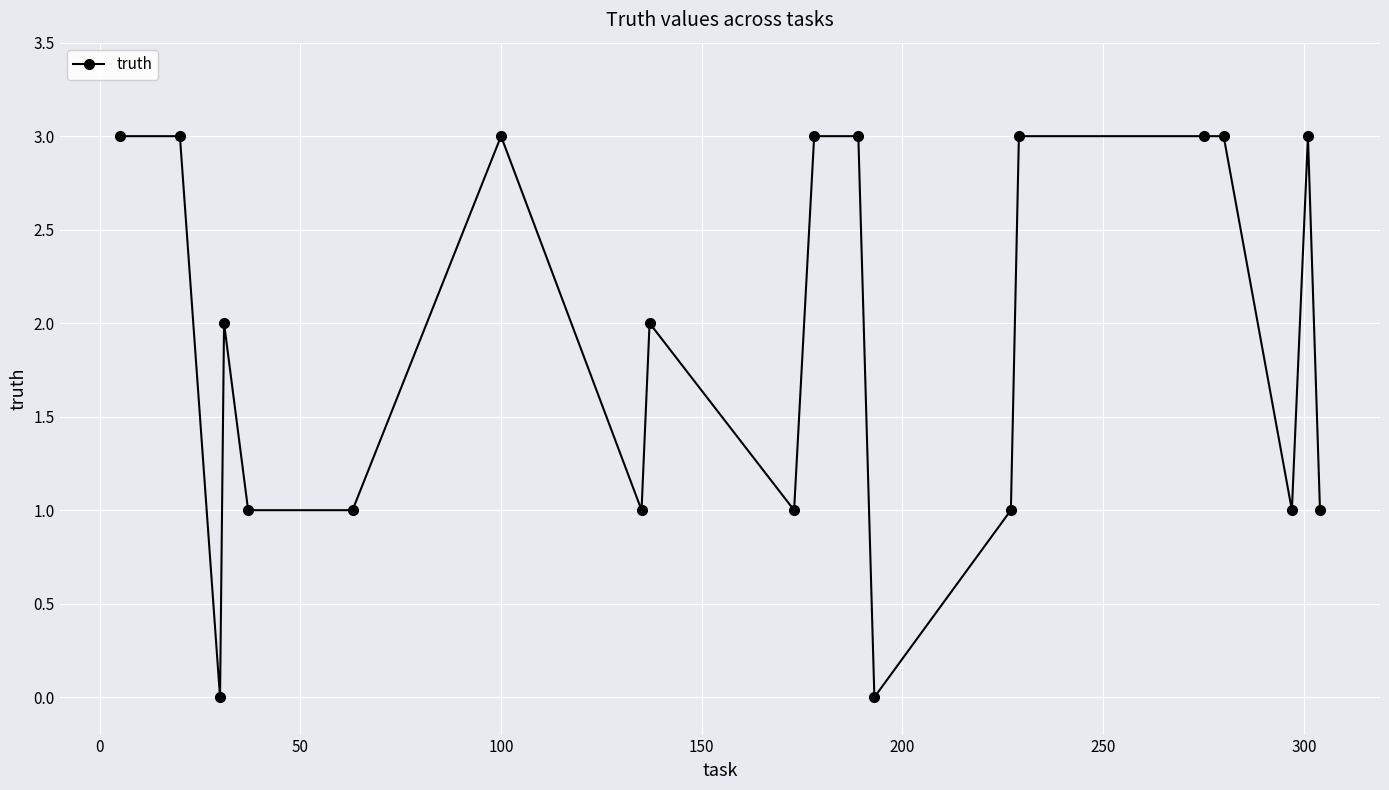

True or false: there are more than 1 points higher than both neighbors.

True